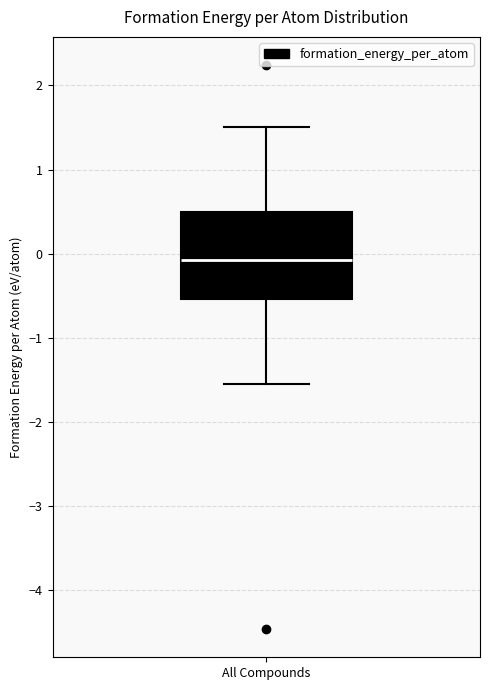

Read this box plot against the y-axis: the position of the median line, the range covered by the box, and the ends of both whiskers. The values are not printed on the chart, so give them approximately, as read against the axis.

median -0.1, box -0.5 to 0.5, whiskers -1.6 to 1.5